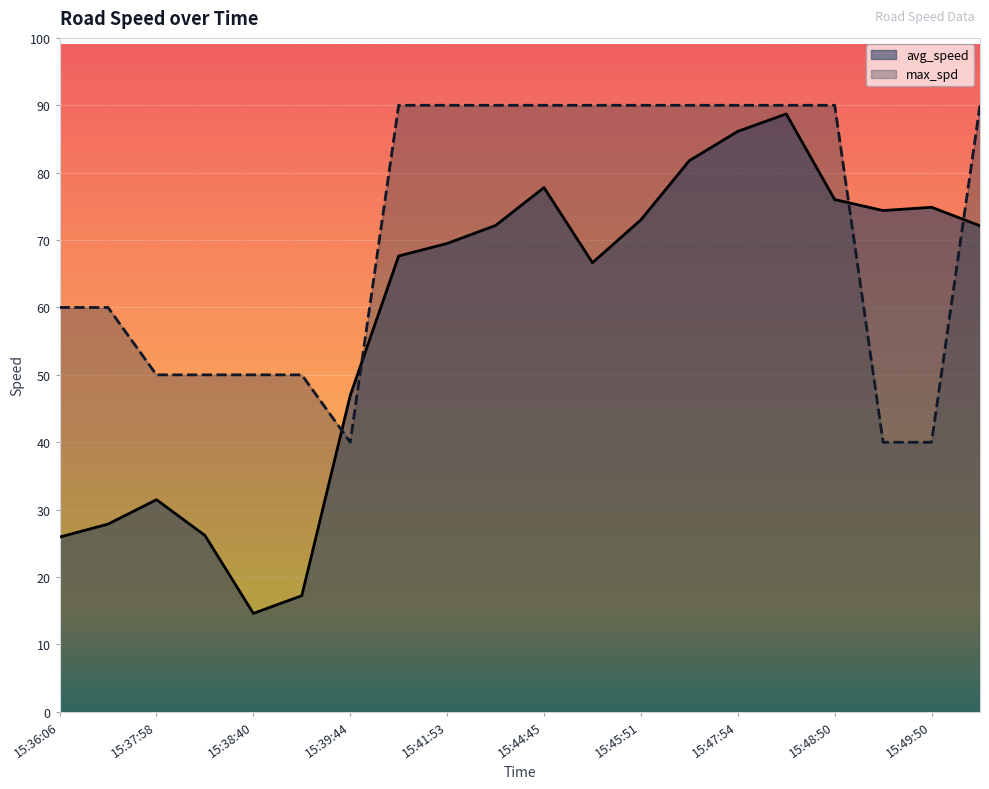

How many series are shown in this chart?

2